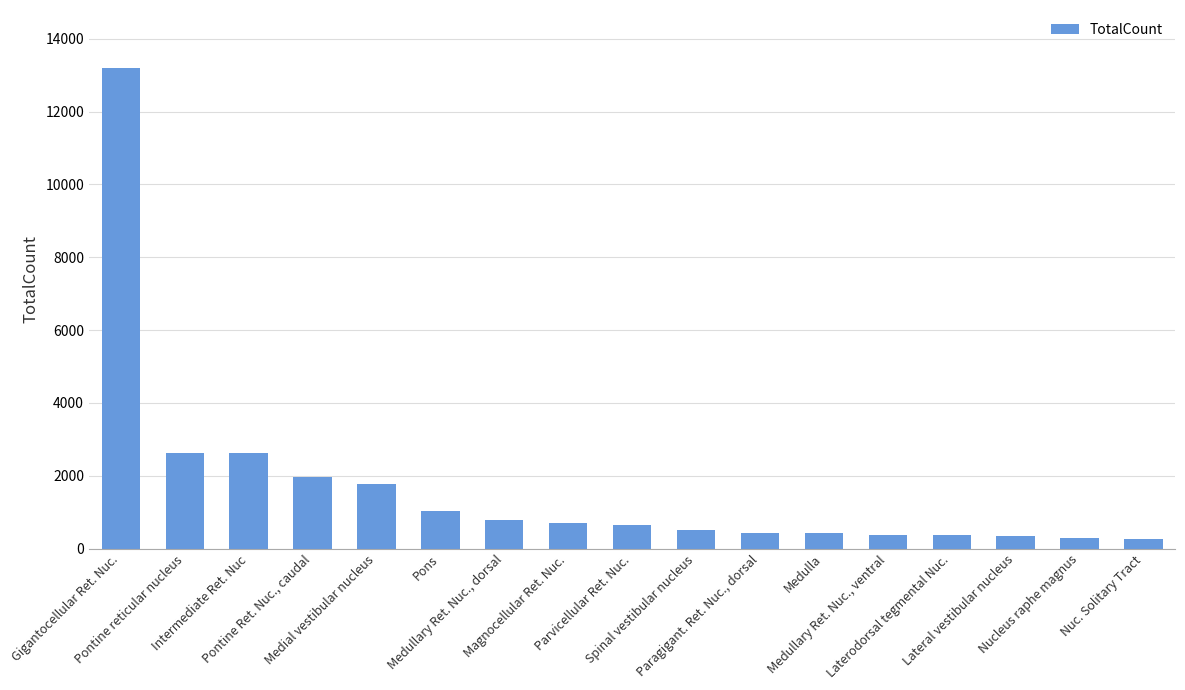

Does the chart contain any negative values?

No